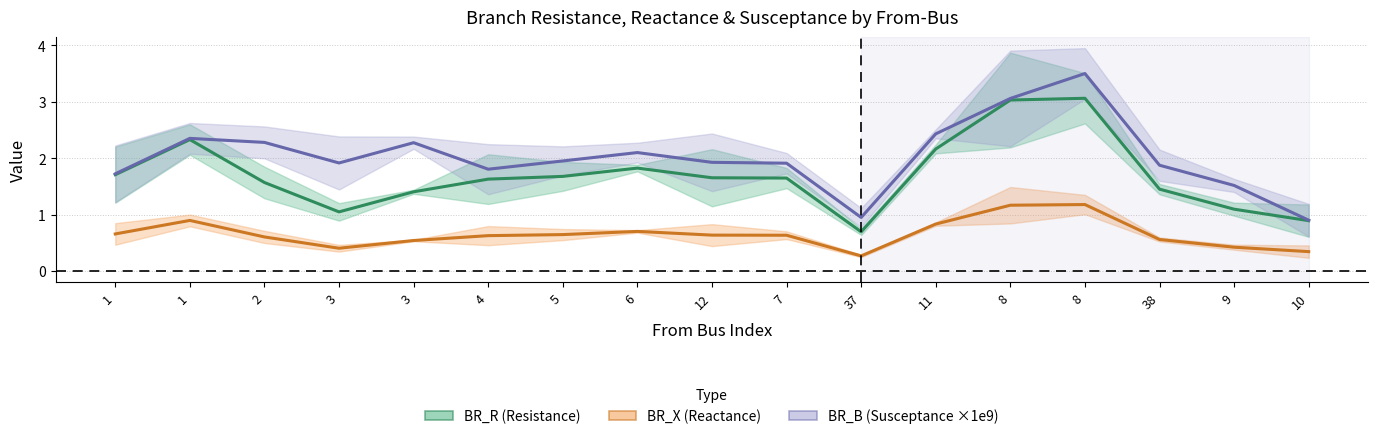

How many lines are shown in the chart?

3